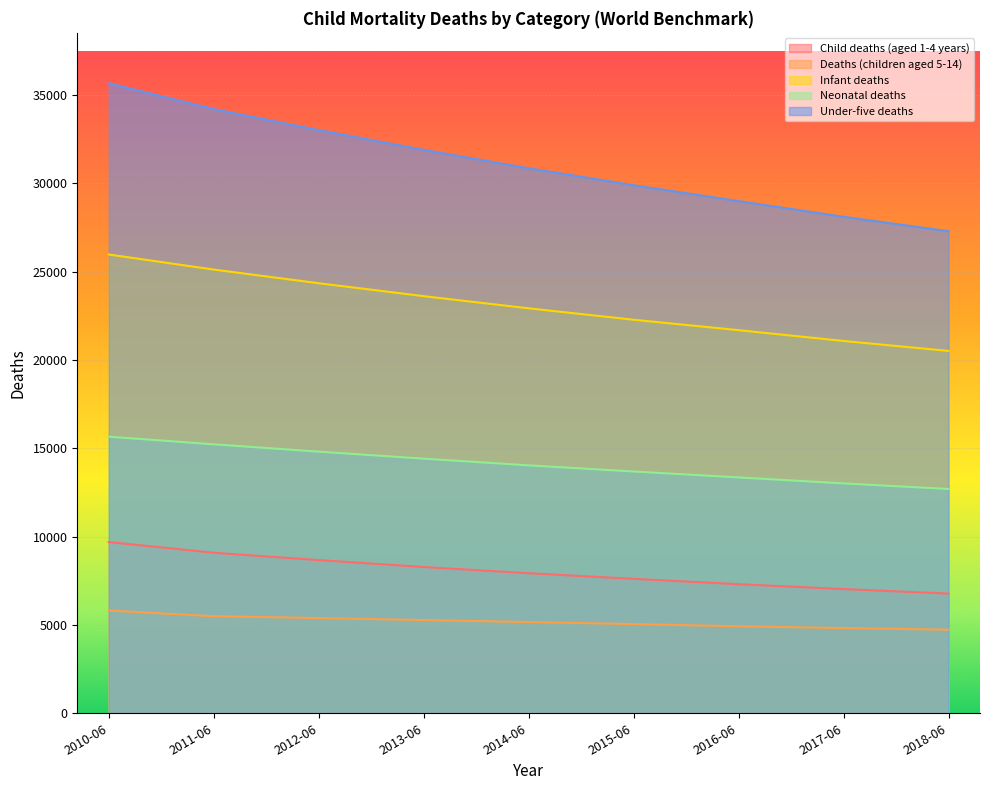

What is the highest value of the Deaths (children aged 5-14) series?

5818